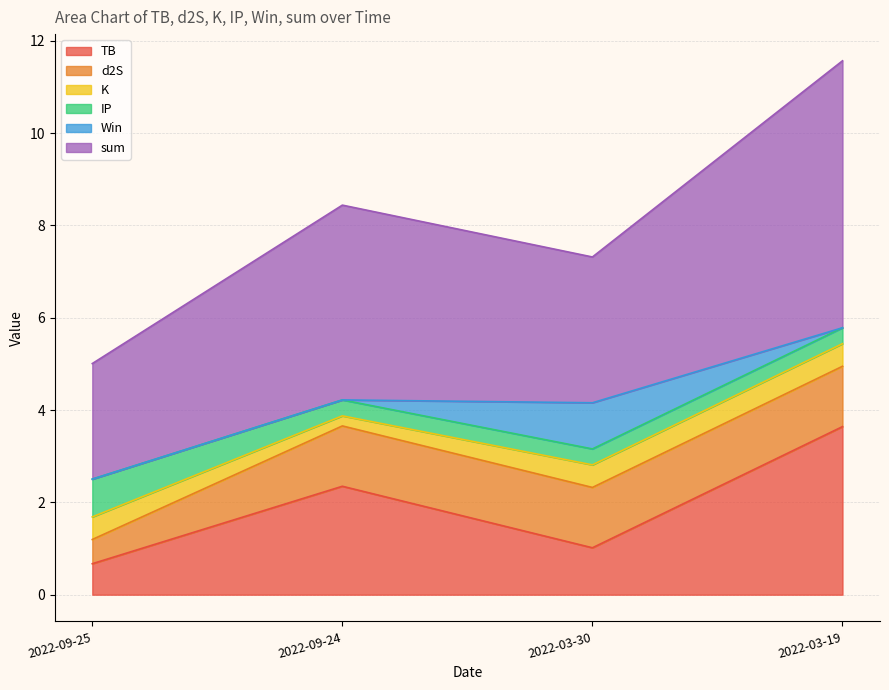

At how many categories does at least one series exceed 3?

3